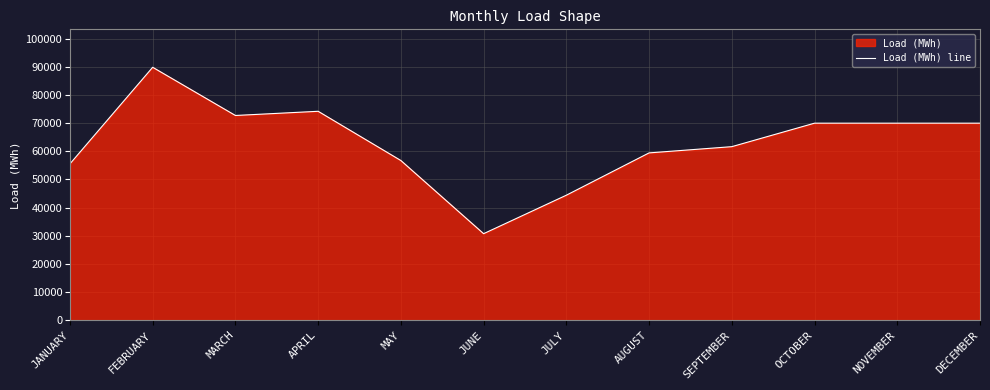

What is the ratio of the value at JUNE to the value at JANUARY?

0.6